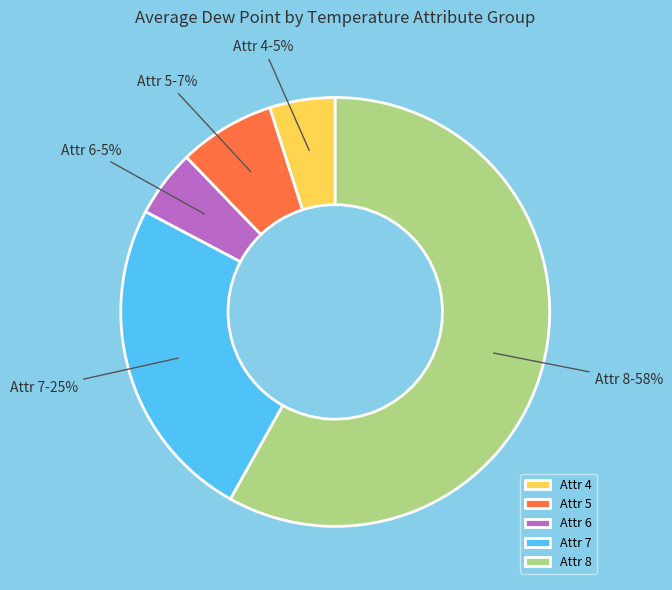

Is Attr 7 the majority of the pie?

No